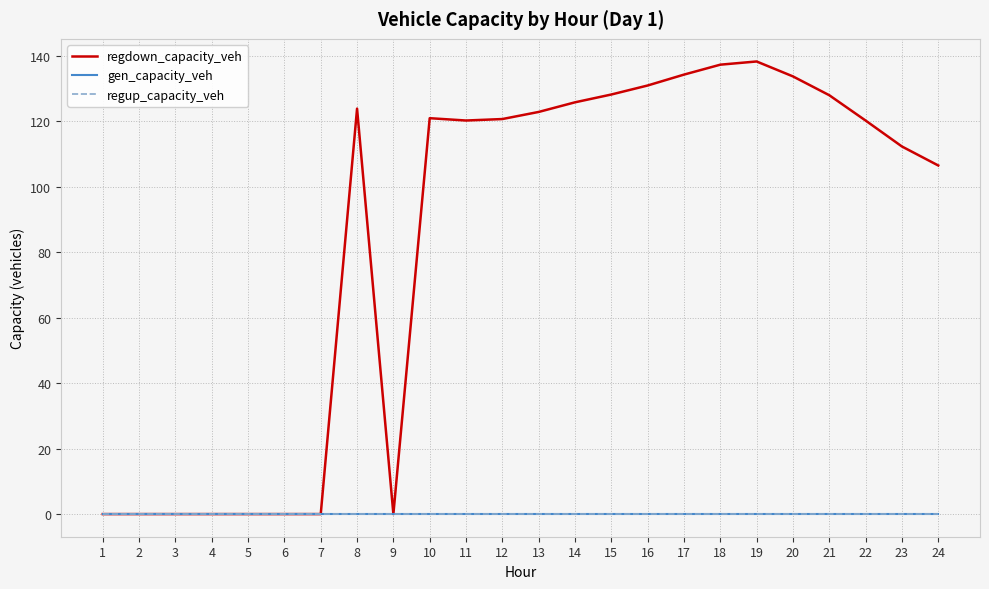

Does the chart display data point markers on the line(s)?

No